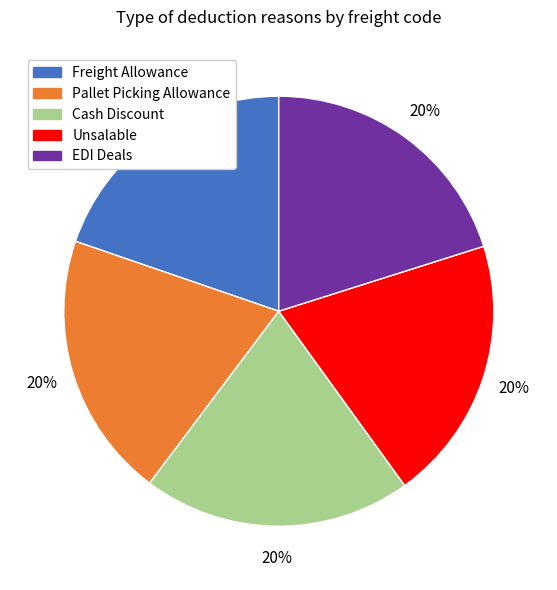

To the nearest percent, what percentage of the pie is Unsalable?

20%